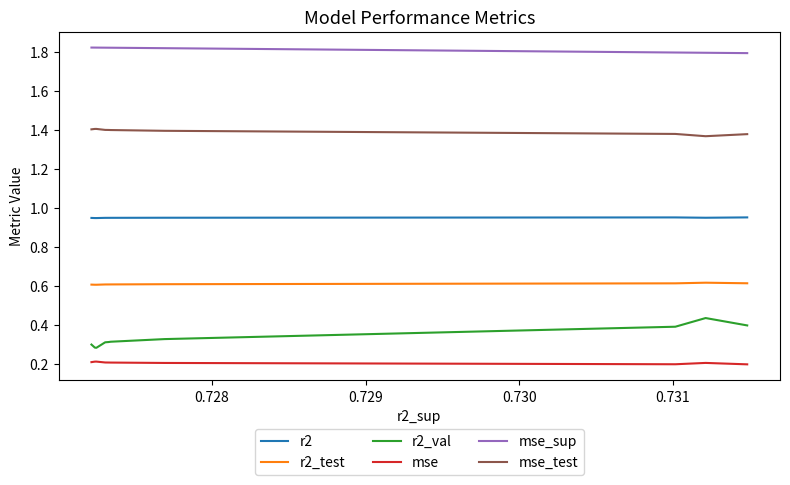

True or false: mse_sup and r2_val cross at least once.

False